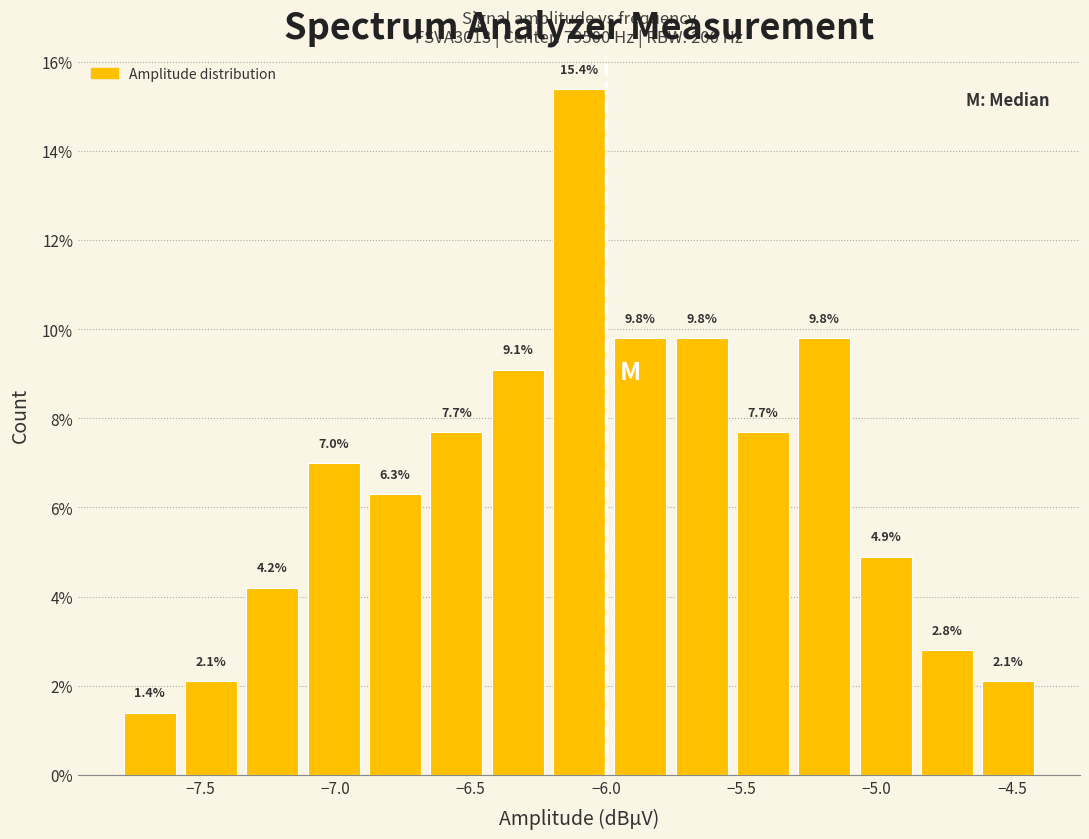

Which range on the x-axis has the tallest bar?

-6.20 to -6.00